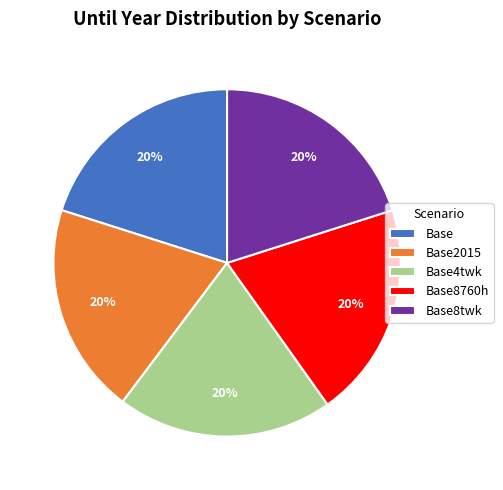

Is it true that Base8twk is 20% of the pie?

True